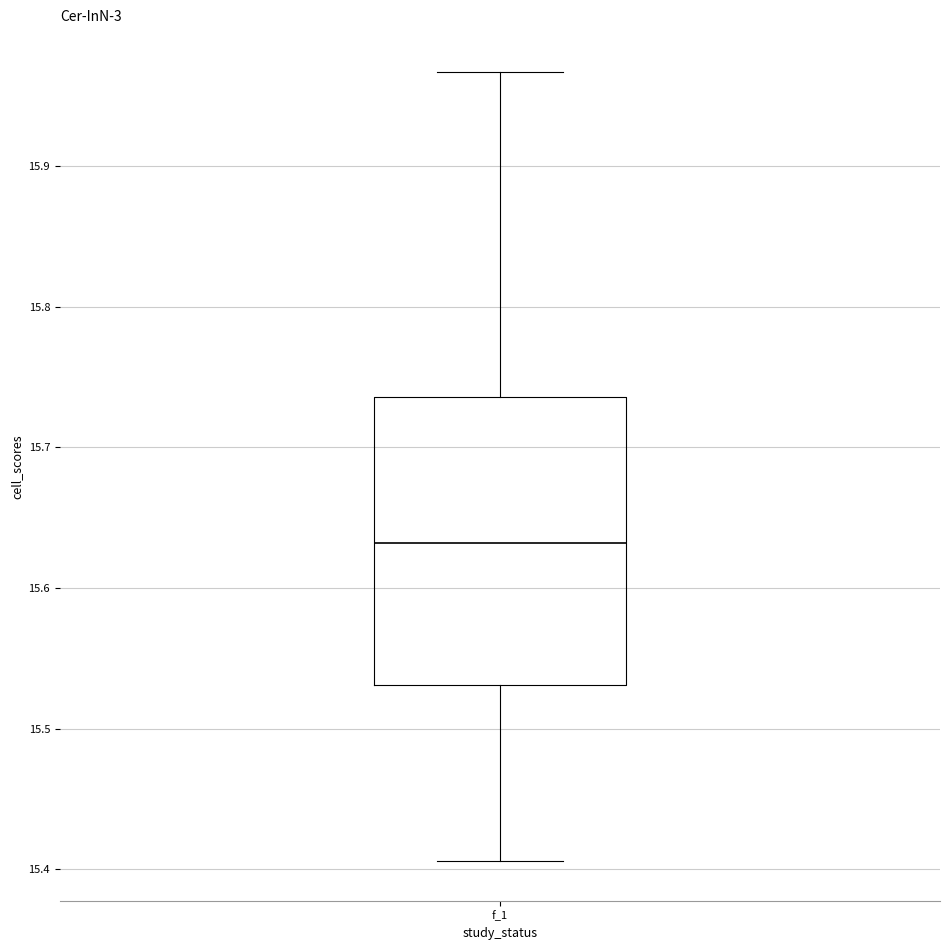

Transcribe this box plot: give where the median line is, the range the box spans, and where the two whiskers end, as read against the y-axis. The values are not printed on the chart, so give them approximately, as read against the axis.

median 15.63, box 15.53 to 15.74, whiskers 15.41 to 15.97